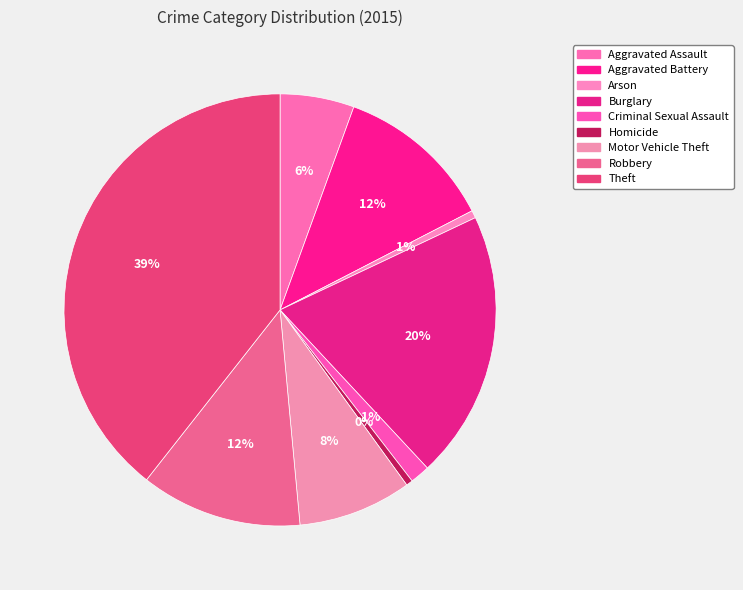

To the nearest percent, what percentage of the pie is Robbery?

12%